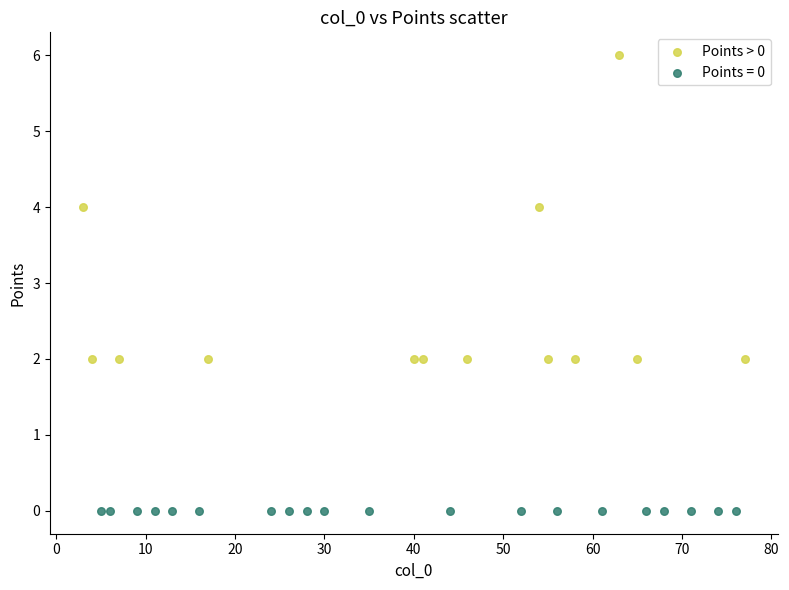

Which series reaches the maximum Y coordinate?

Points > 0